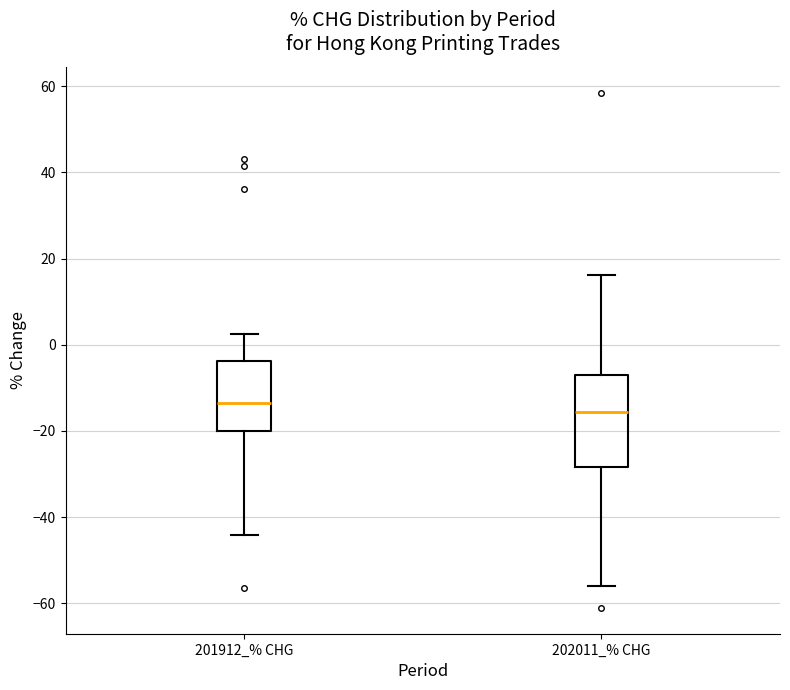

Where does the lower whisker of the box for 202011_% CHG end on the y-axis? The values are not printed on the chart, so give them approximately, as read against the axis.

-56